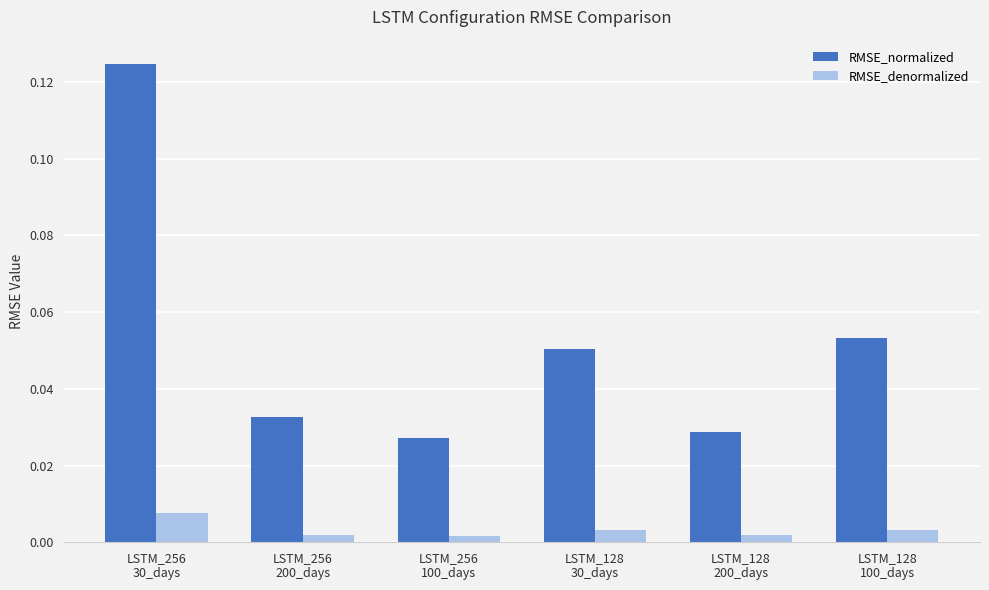

Which series changed the most between LSTM_128
30_days and LSTM_128
100_days?

RMSE_normalized